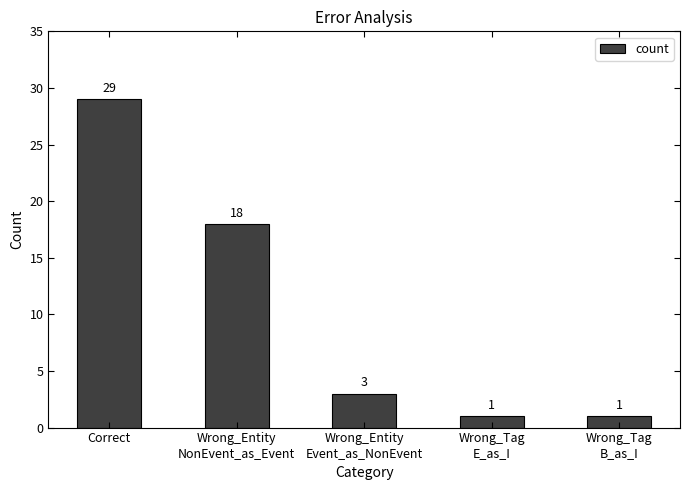

Reading right to left, list all the values displayed in this chart.

1	1	3	18	29